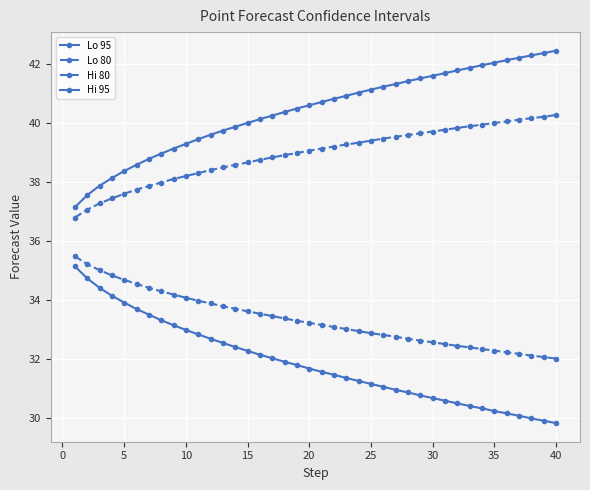

What is the smallest value displayed?

29.8